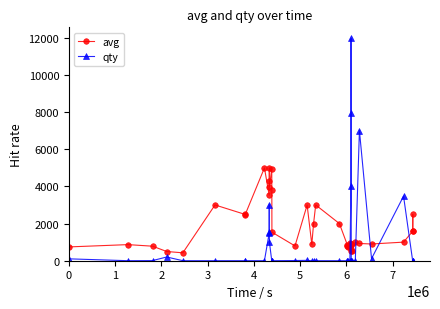

Which series has the widest spread of values?

qty